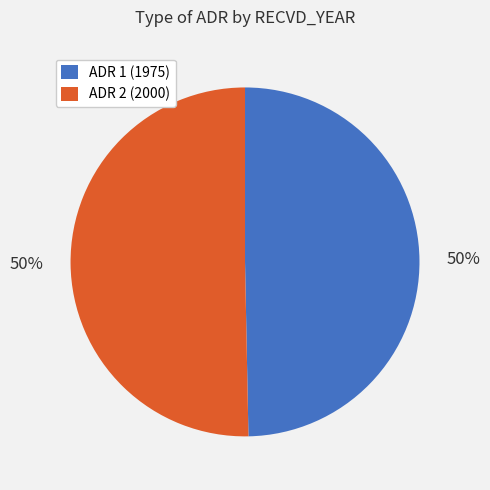

What is the ratio of the value at ADR 2 (2000) to the value at ADR 1 (1975)?

1.0